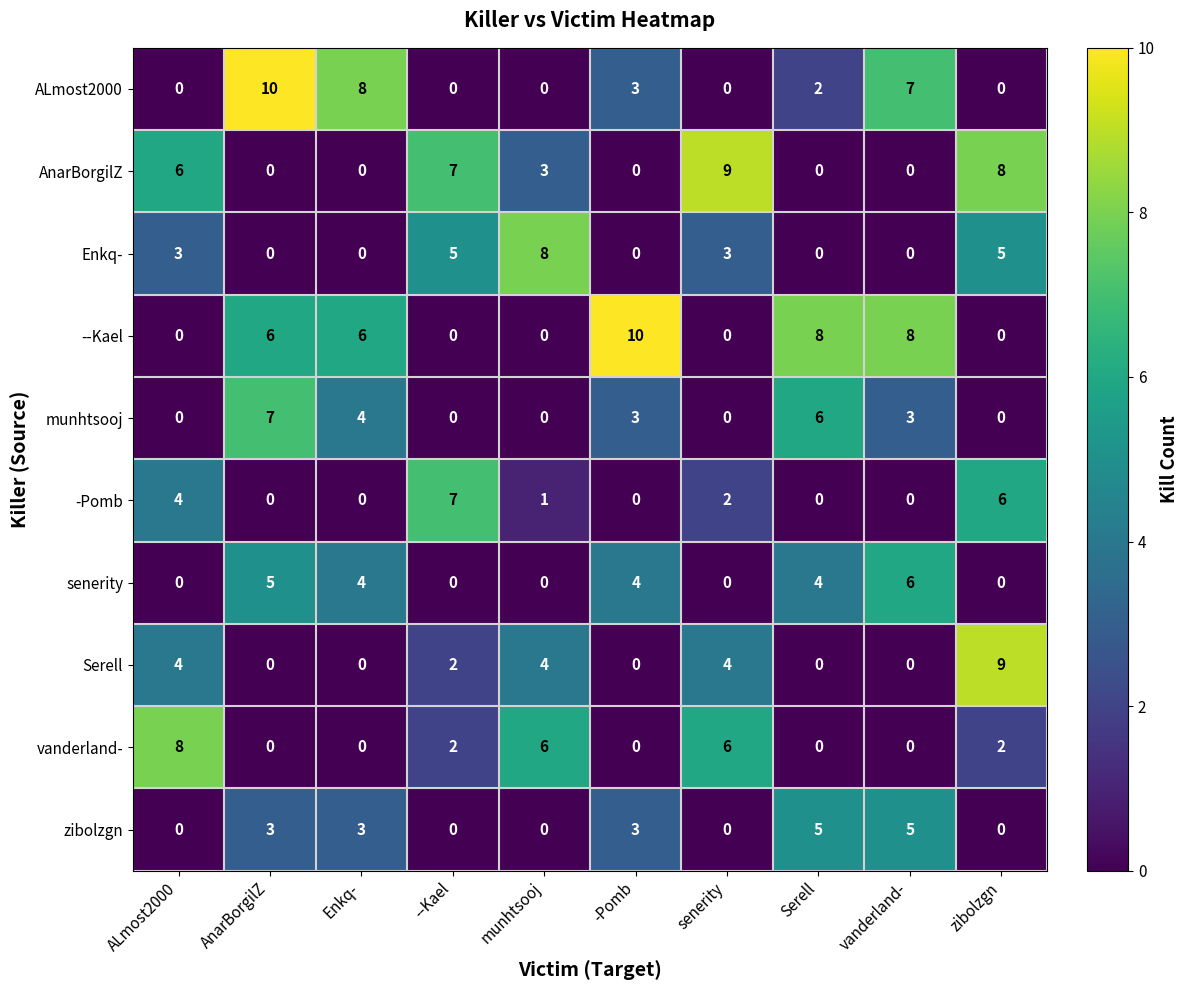

Which series changed the most between munhtsooj and -Pomb?

--Kael